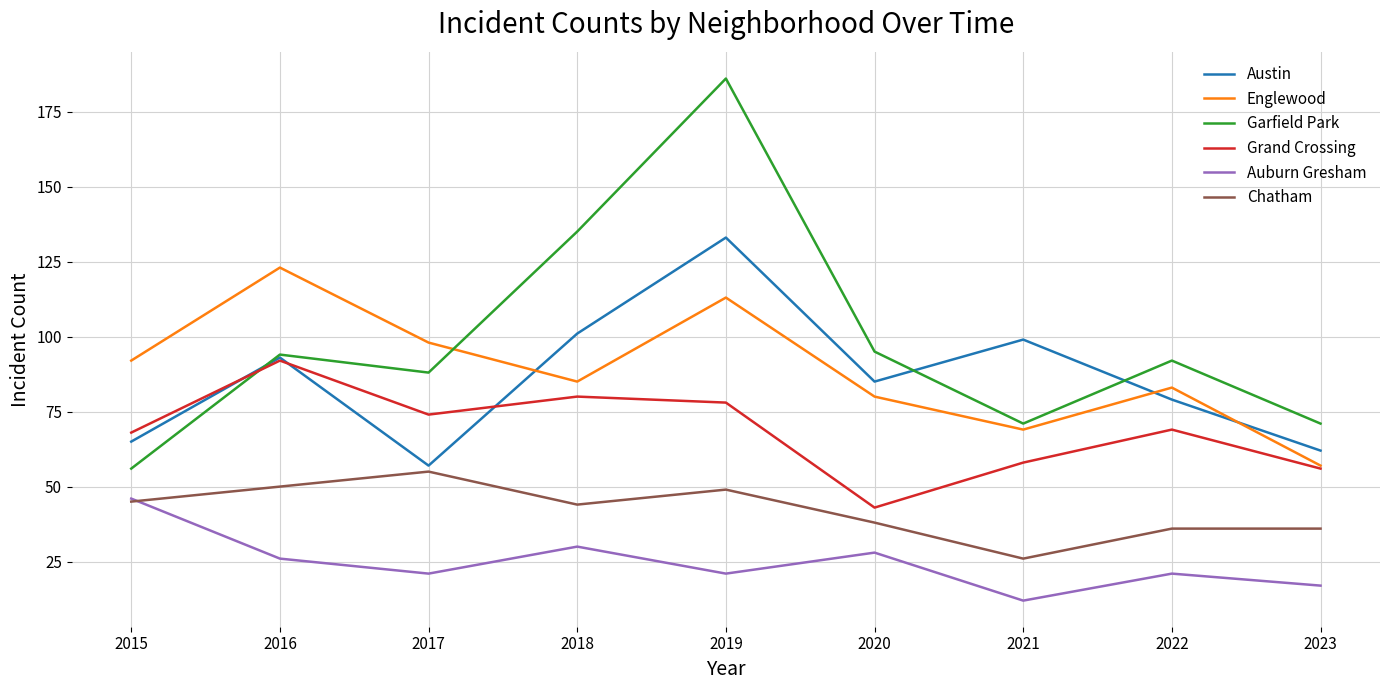

Between 2016 and 2019, which series saw the biggest shift?

Garfield Park